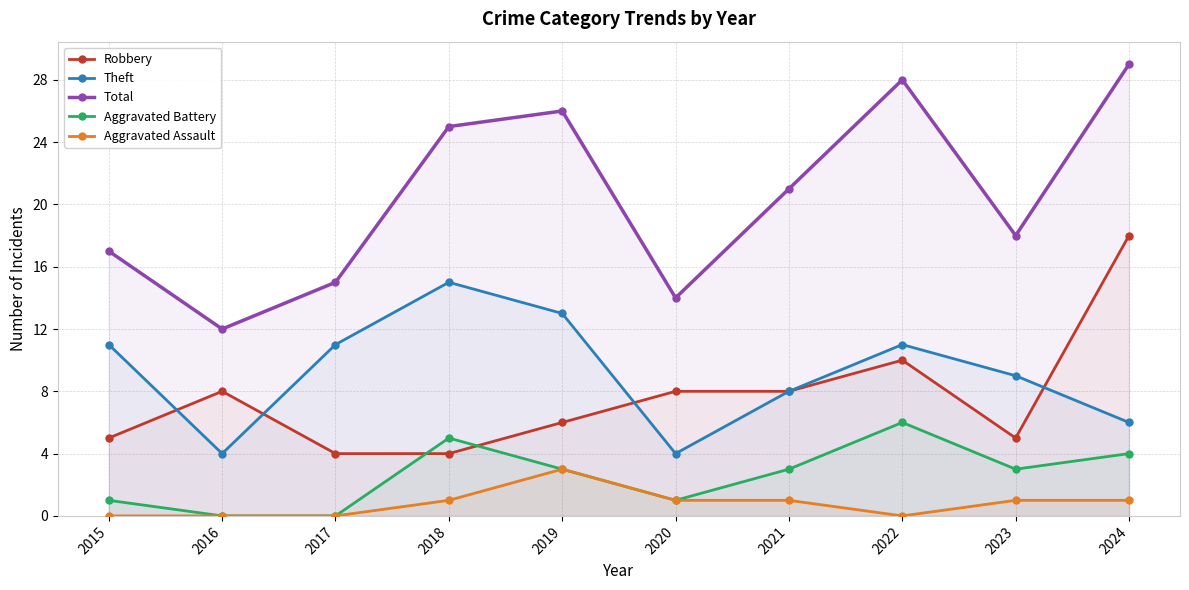

At which label is Aggravated Assault closest to 1?

2018